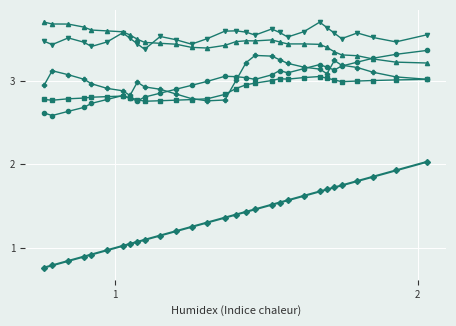

Does the chart have visible grid lines?

Yes